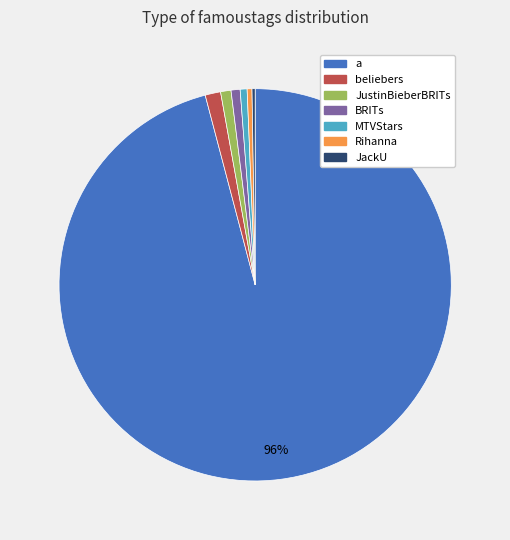

To the nearest percent, what portion does JustinBieberBRITs represent?

1%